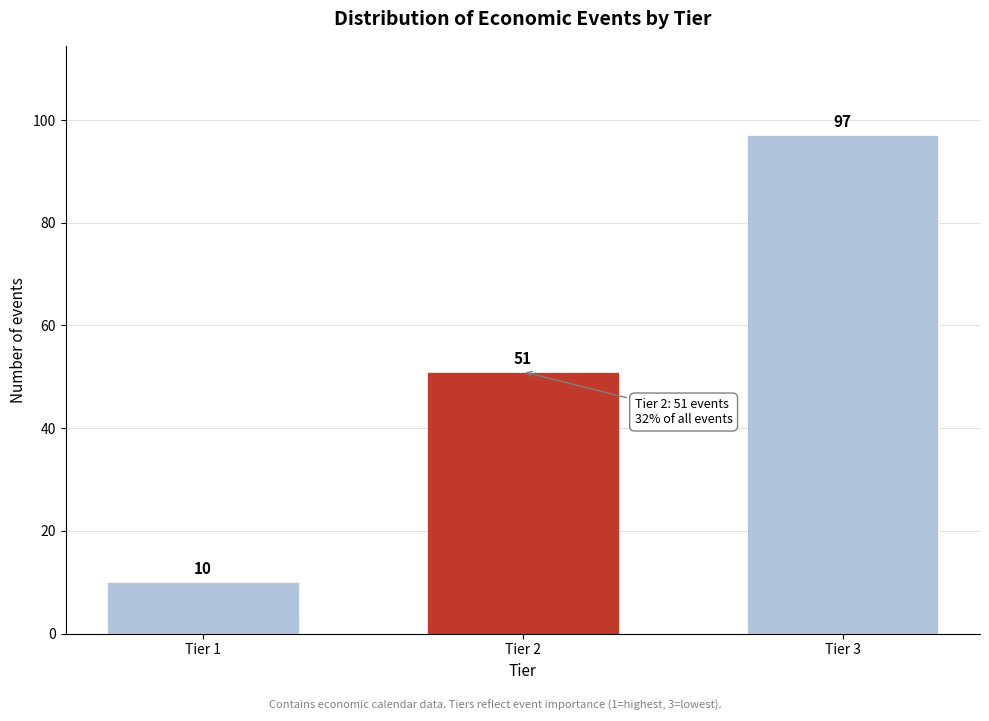

Reading right to left, transcribe all the data shown in this chart.

97	51	10